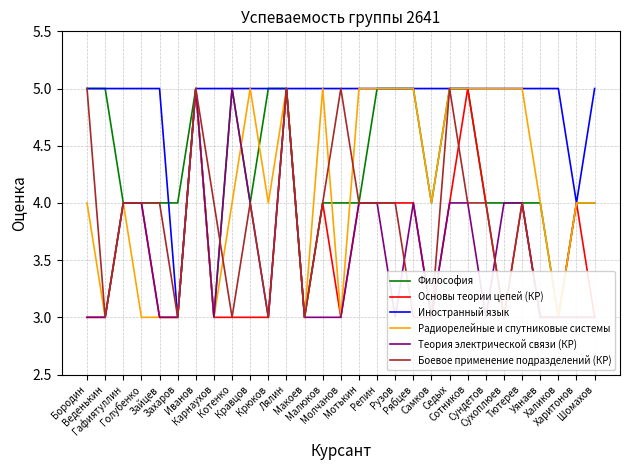

Which has a higher value, Кравцов or Молчанов?

Кравцов